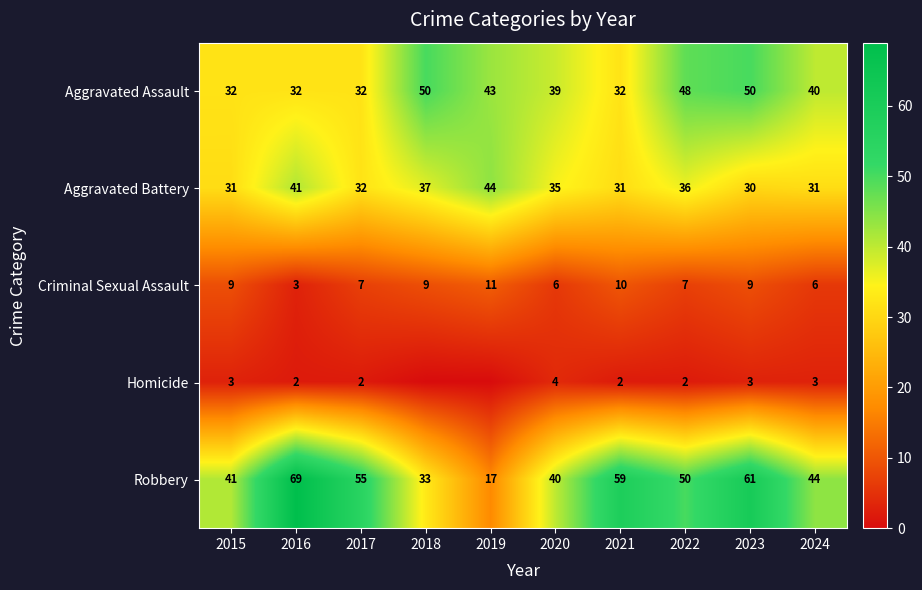

Count the Aggravated Assault values in the range 32 to 48.

8